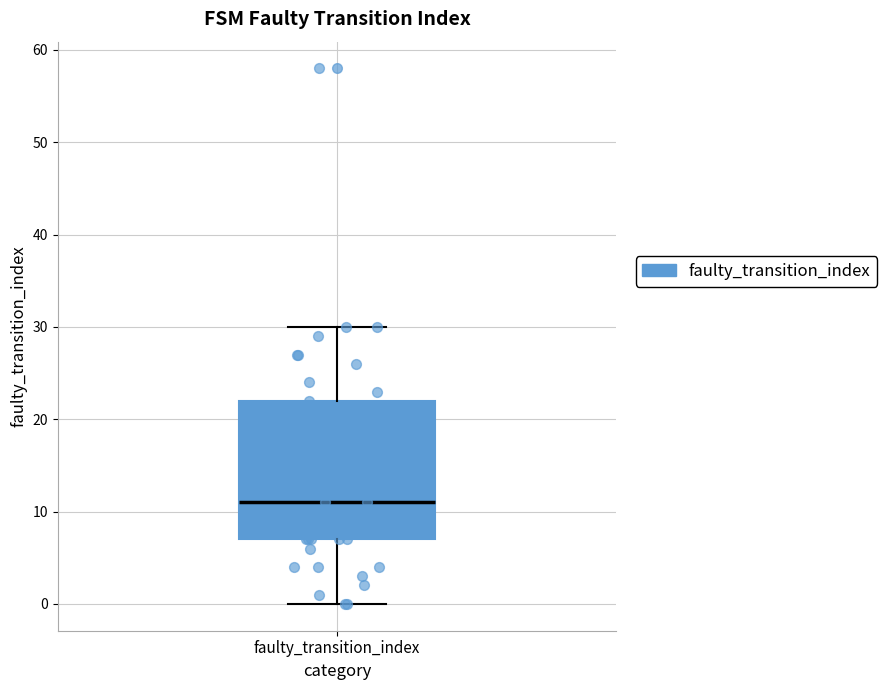

Where does the median line of the box for faulty_transition_index sit on the y-axis? The values are not printed on the chart, so give them approximately, as read against the axis.

11